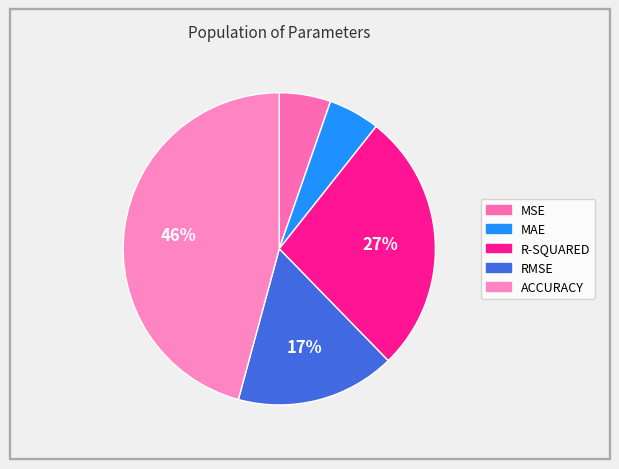

How many slices are in this pie chart?

5